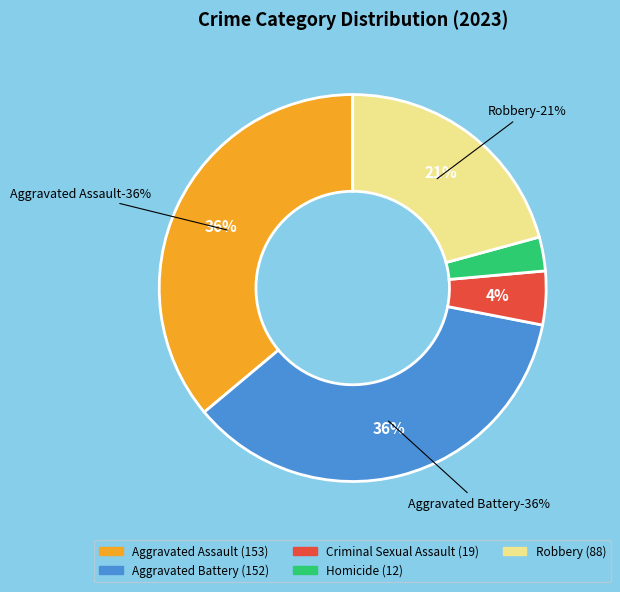

Do Criminal Sexual Assault and Aggravated Assault together represent more than half of the pie?

No